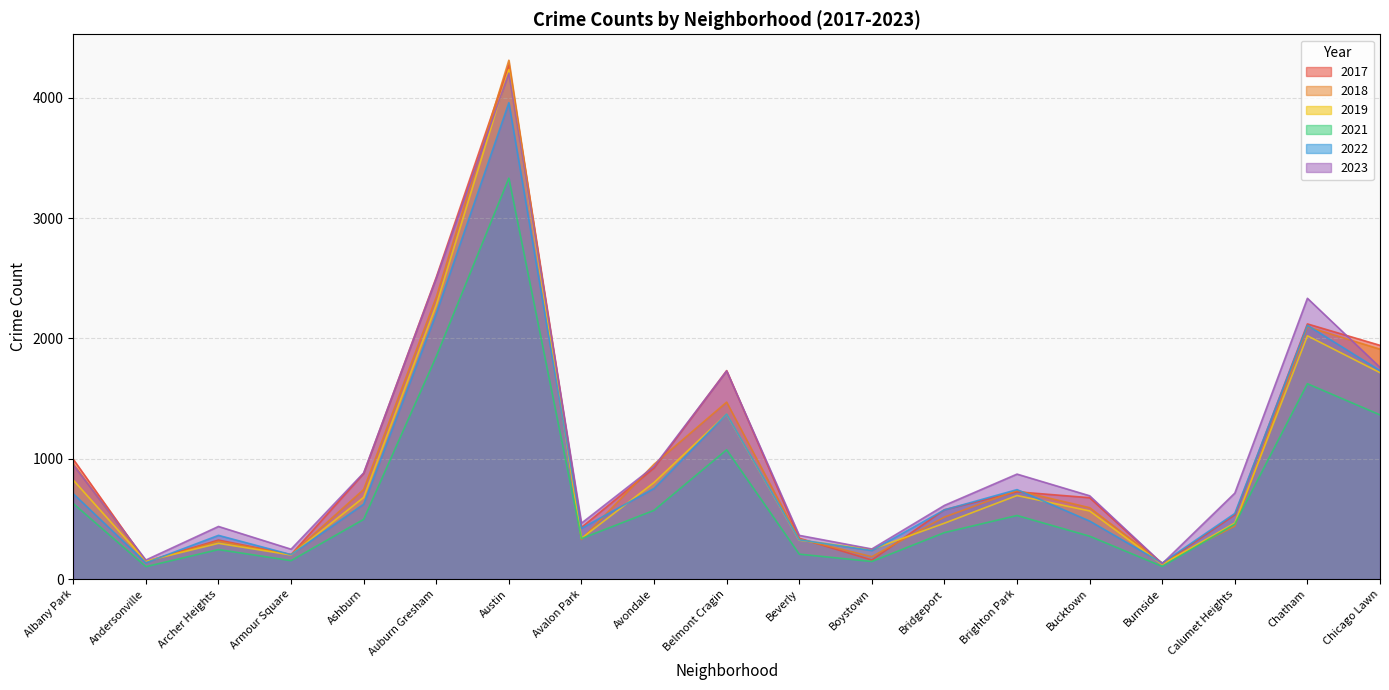

What is the sum of all 2021 values?

13956